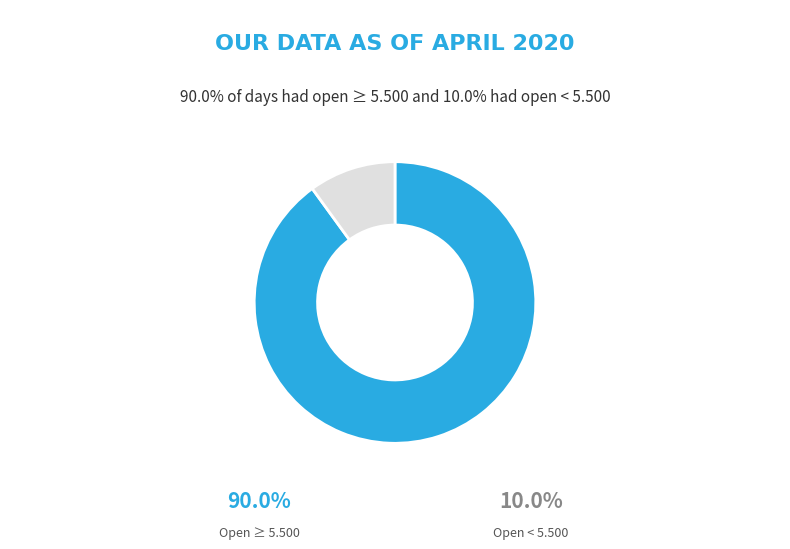

Is there any slice that represents more than half of the pie?

Yes